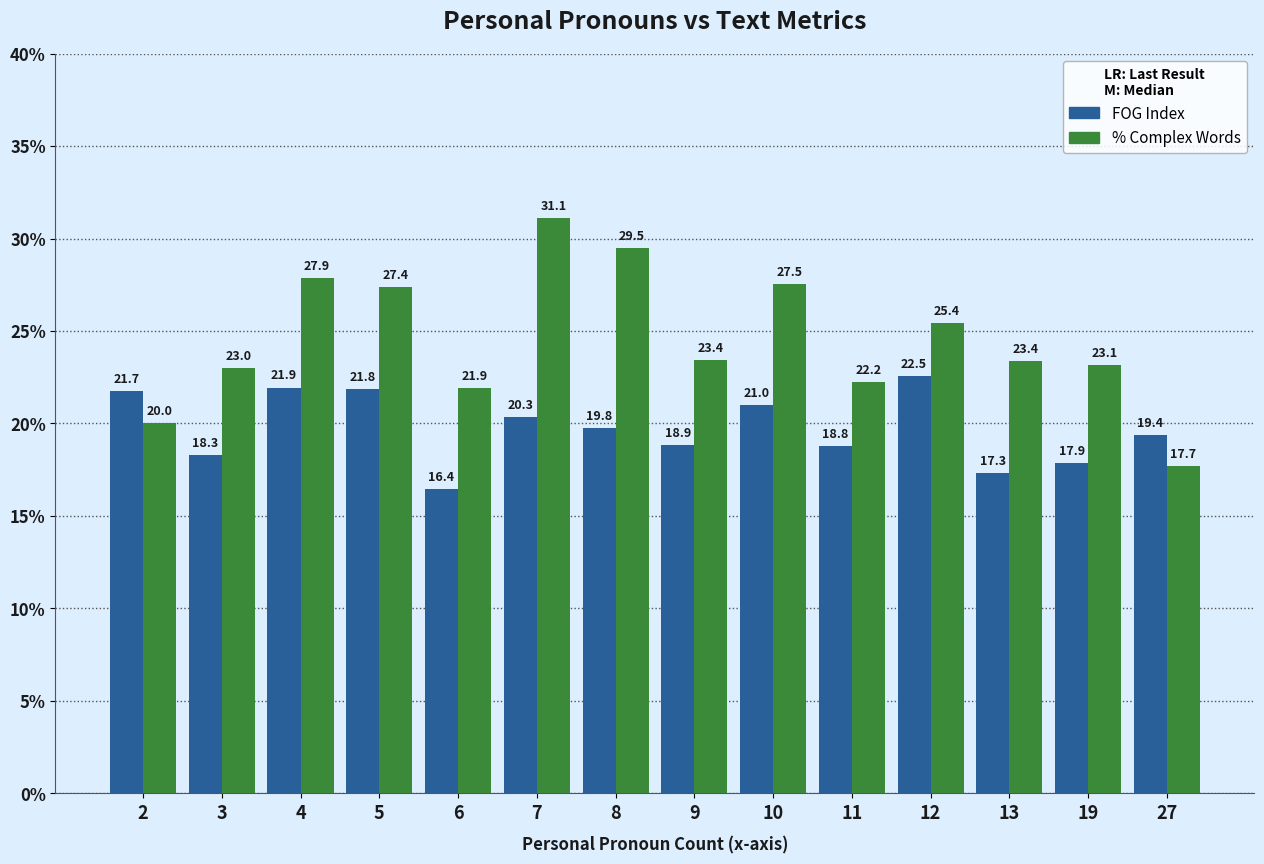

Which series has the largest total across all categories?

% Complex Words